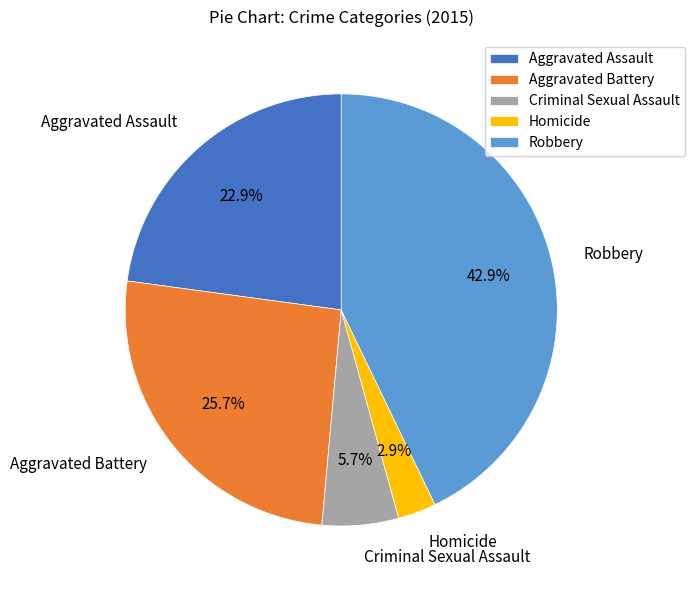

Is it true that Criminal Sexual Assault is 1% of the pie?

False